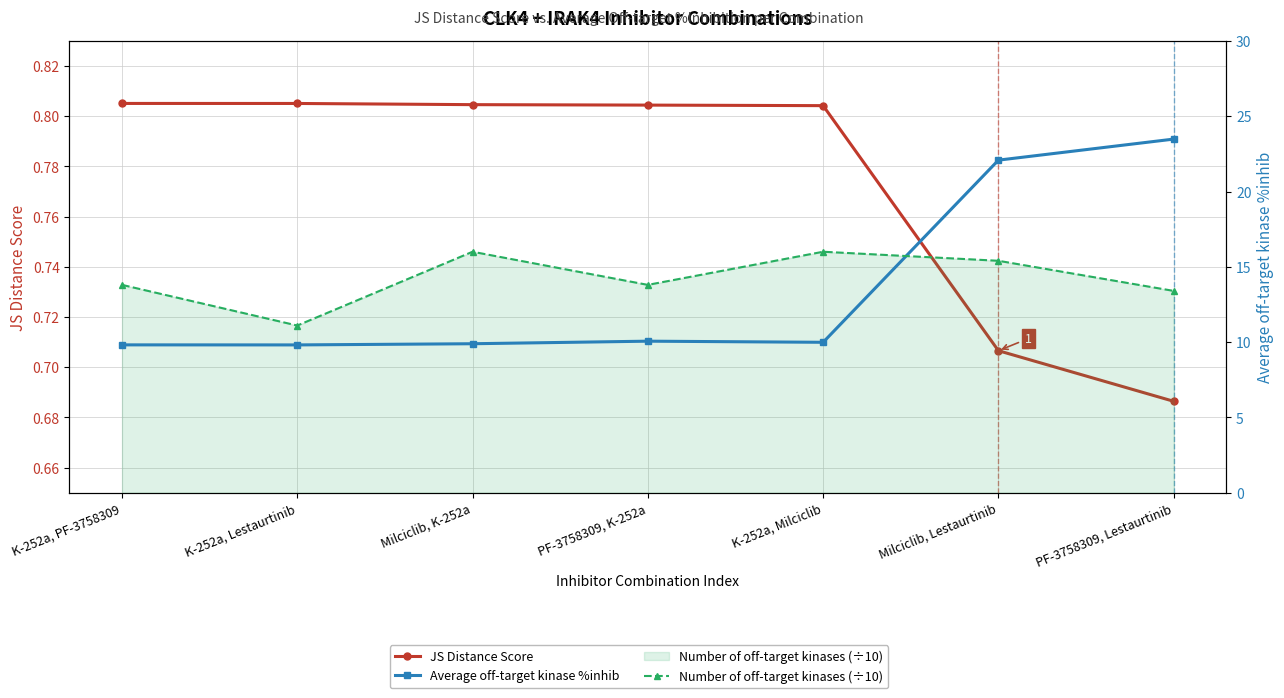

Count the JS Distance Score values in the range 0 to 1.

7